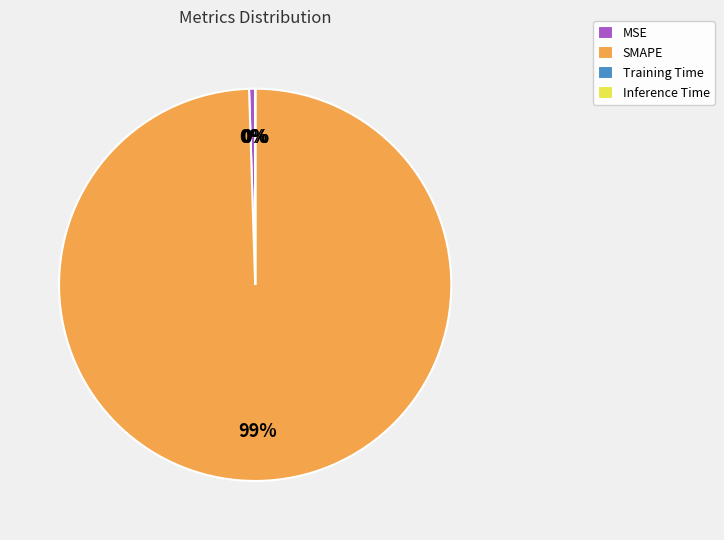

The SMAPE slice represents 89% of the pie. True or false?

False